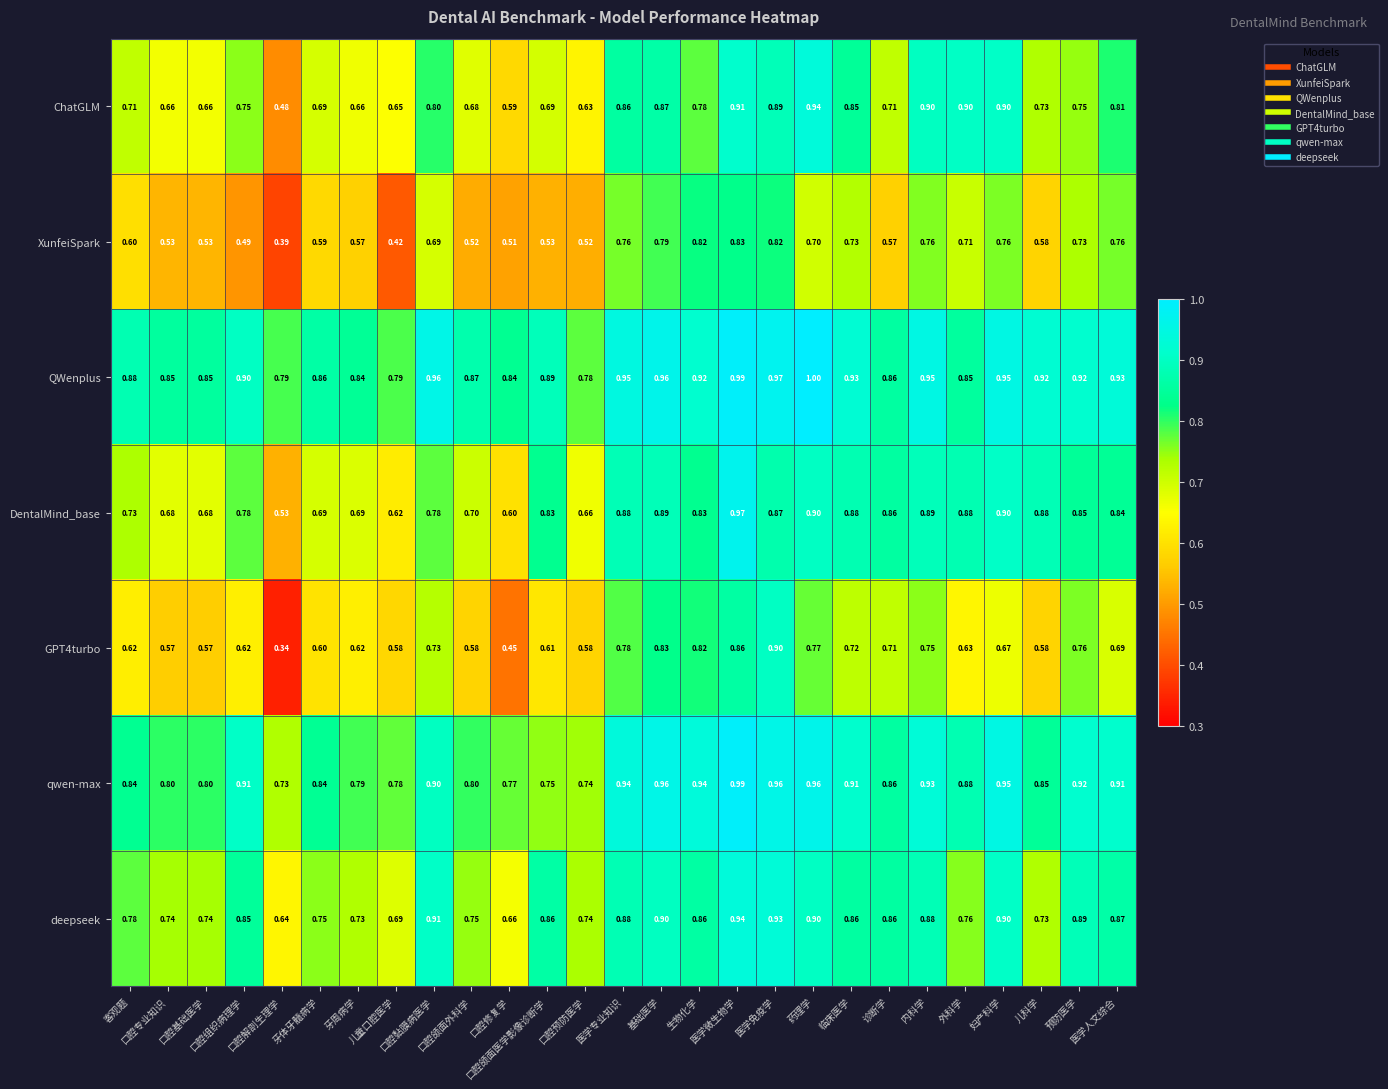

Which series has the largest total across all categories?

QWenplus